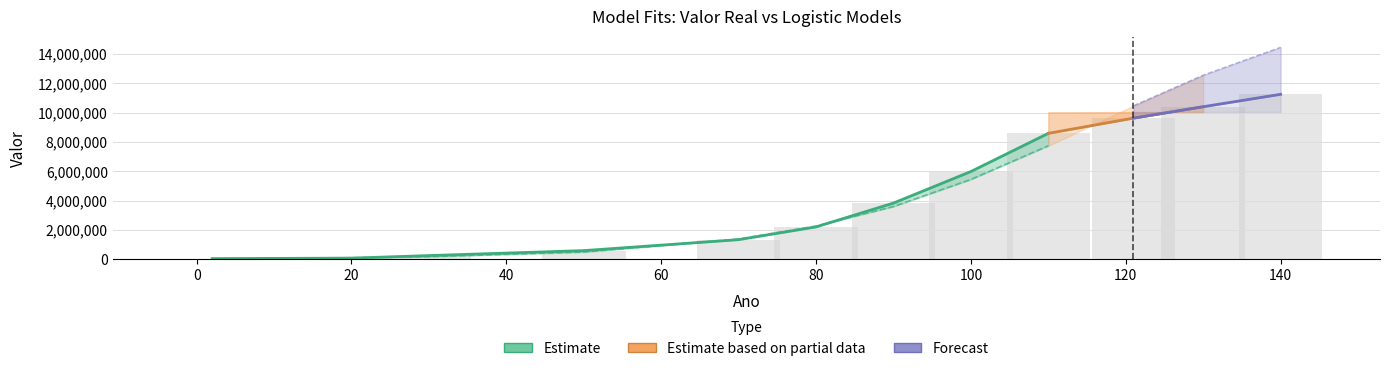

What is the sum of all Logístico values?

83472903.5